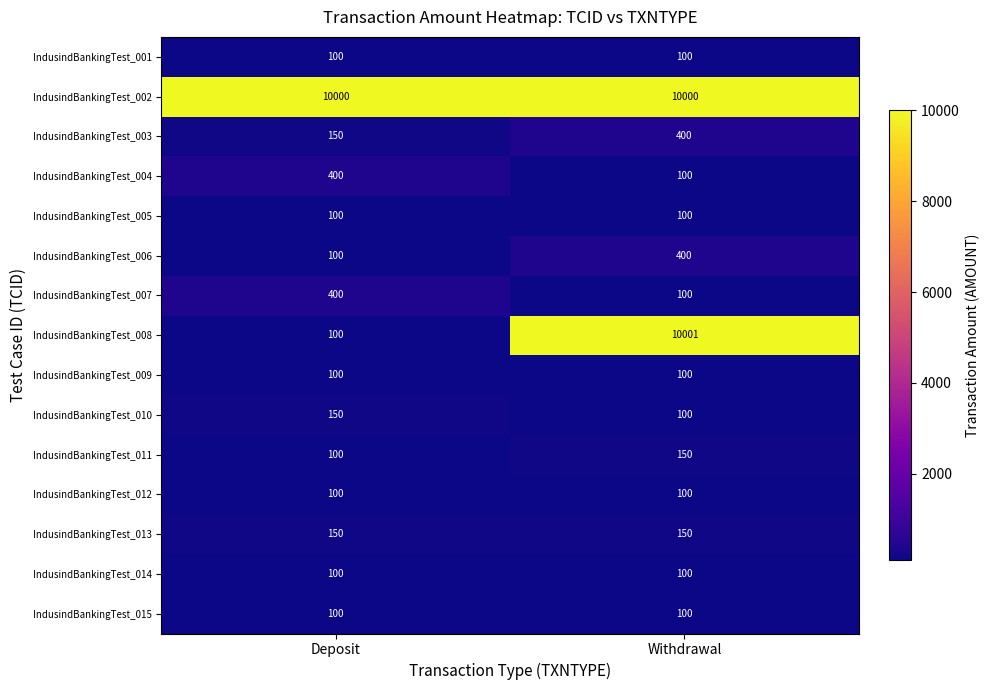

How many distinct data groups are displayed?

15